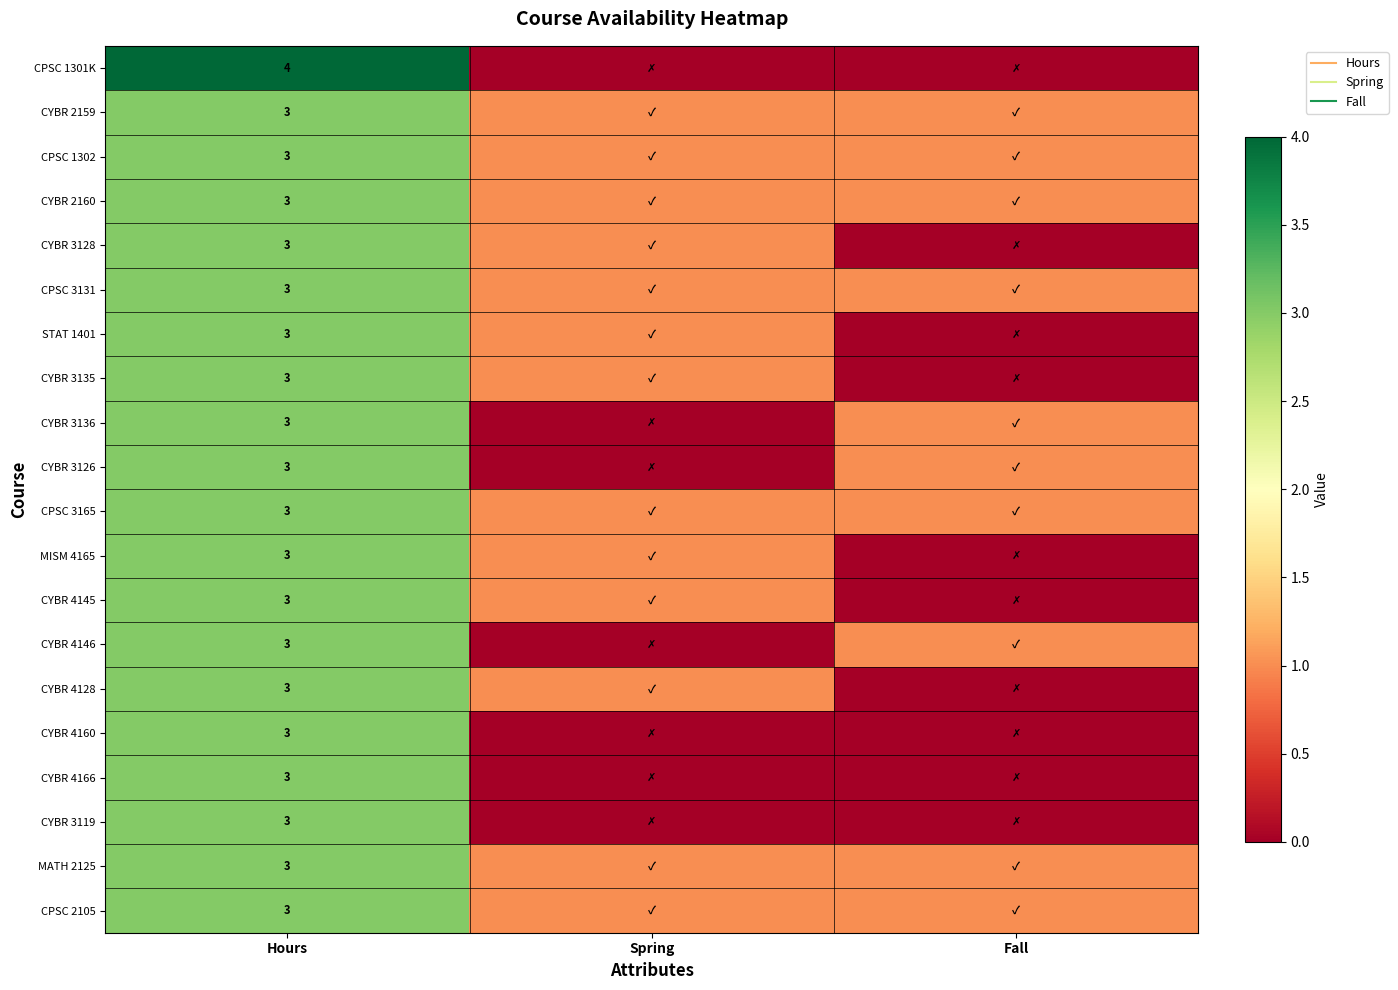

Rank the categories by CYBR 4166 value from lowest to highest.

Spring, Fall, Hours